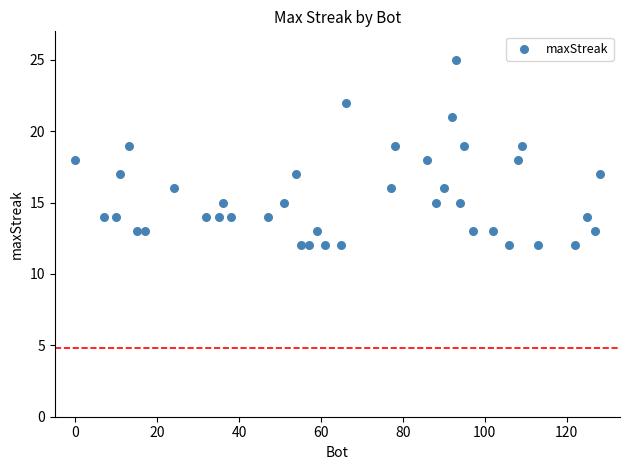

What is the range of X values (max minus min)?

128